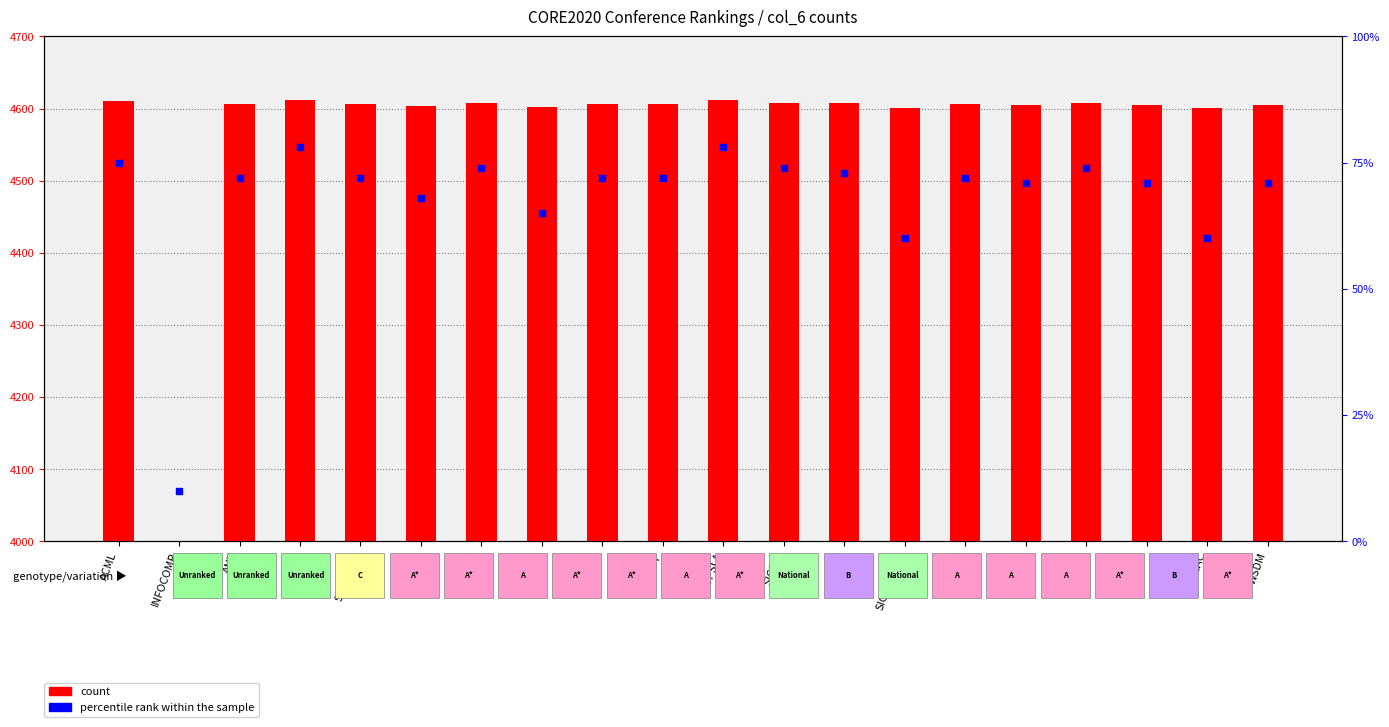

At which category is the sum across all series the highest?

SERA